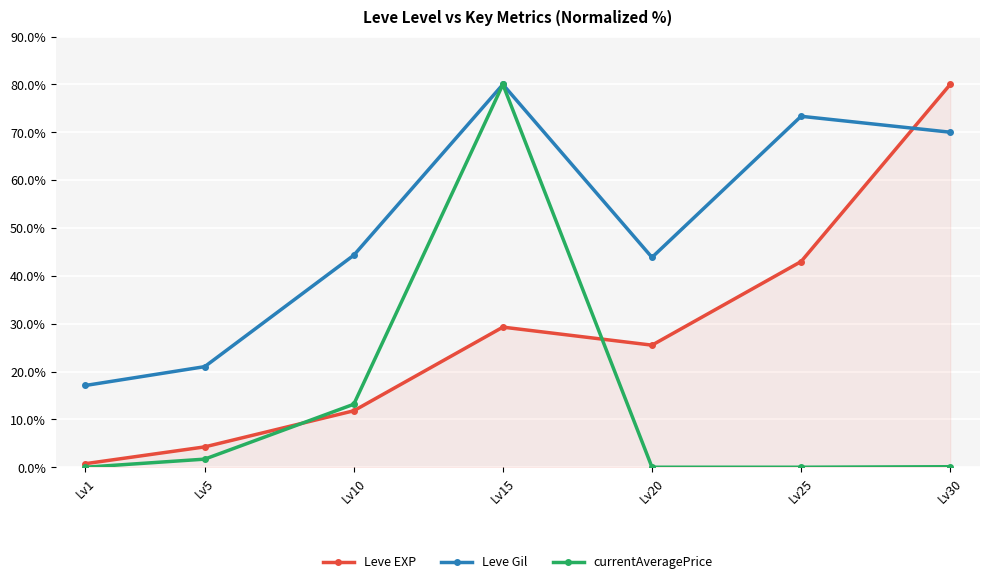

What is the highest value of the currentAveragePrice series?

80.0